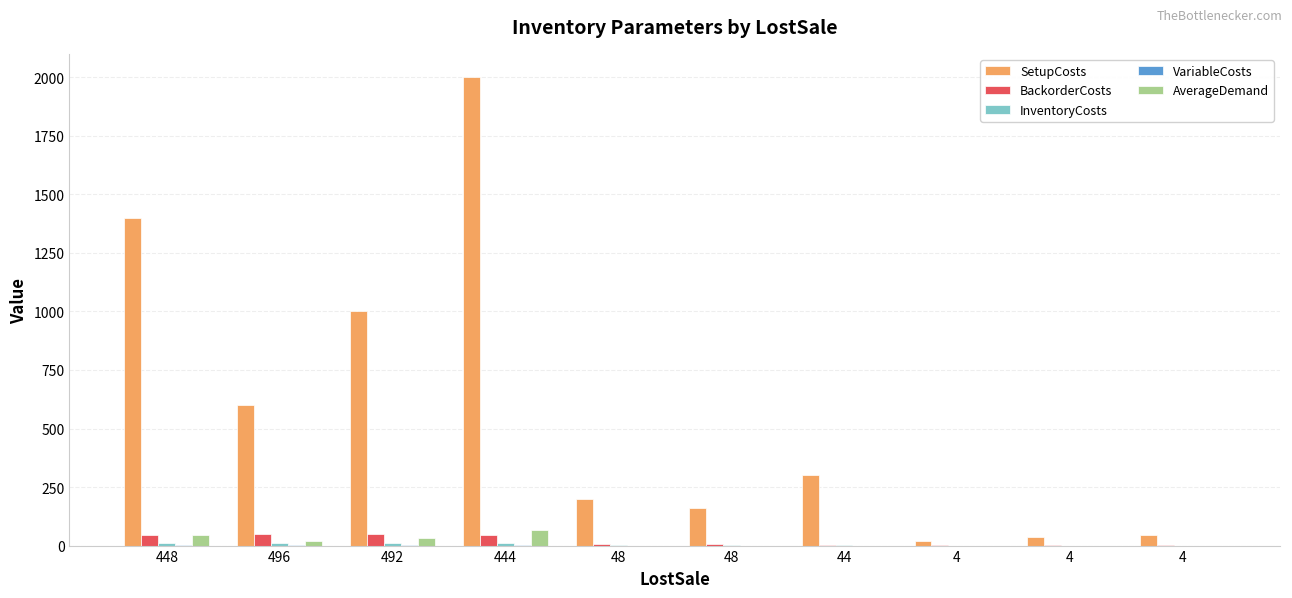

Is it true that InventoryCosts equals 5.7 at 492?

False